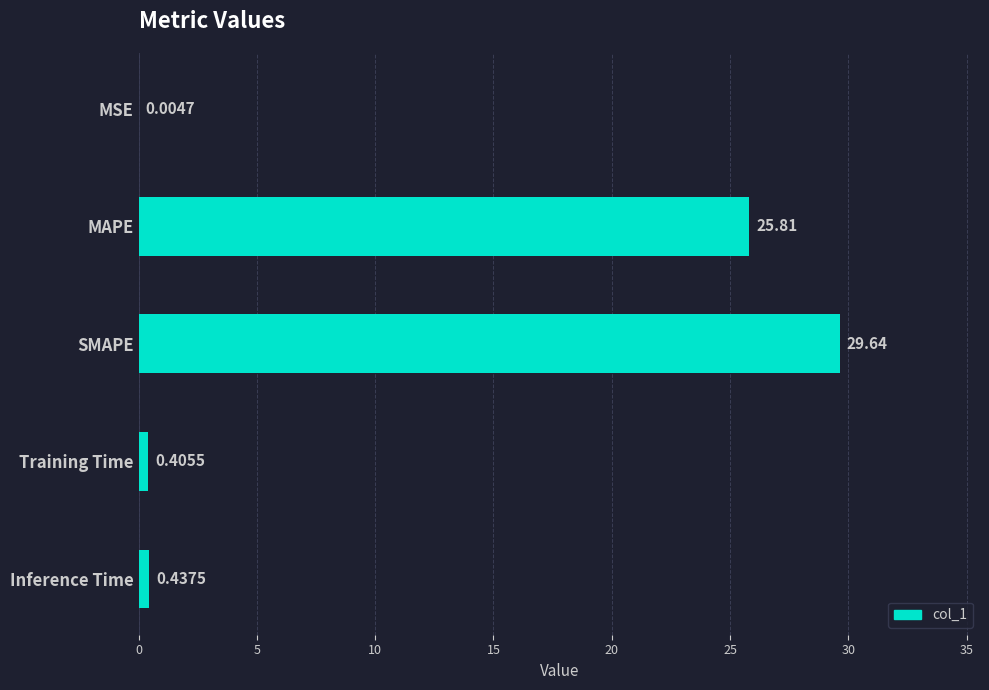

Between MSE and MAPE, which is larger?

MAPE